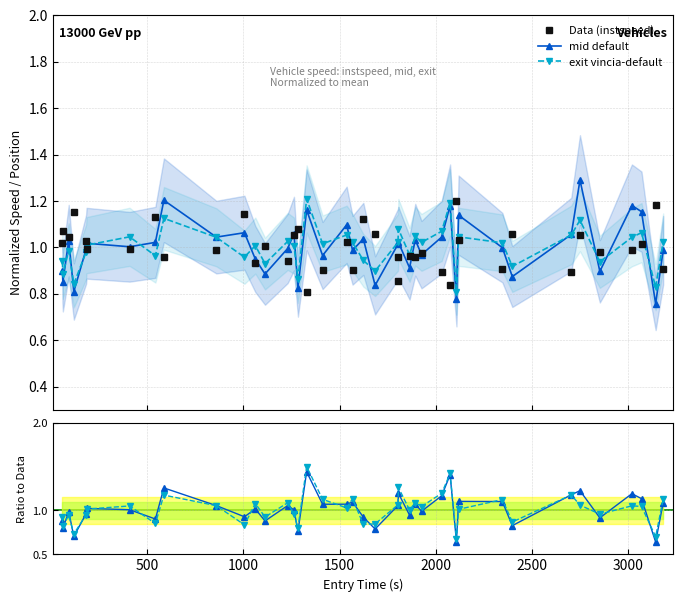

What is the maximum value for Data (instspeed)?

1.2